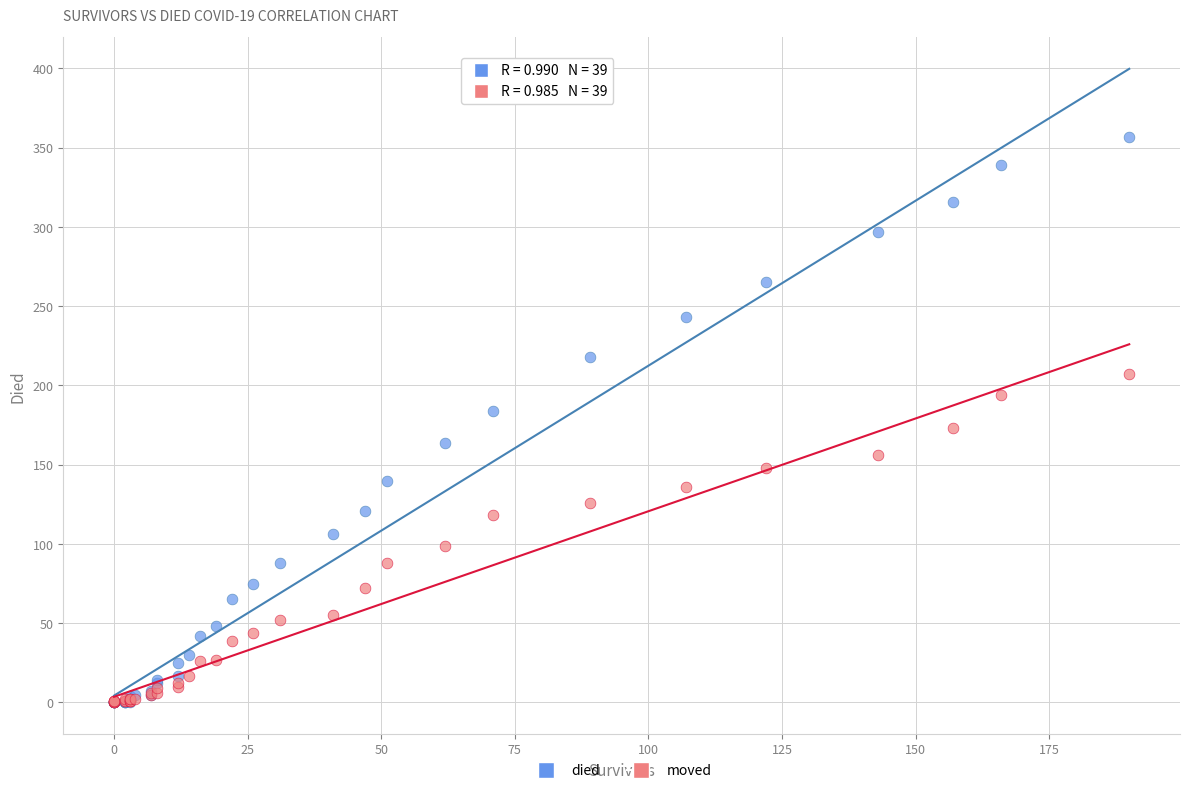

What are all the series names shown in the legend?

died, moved